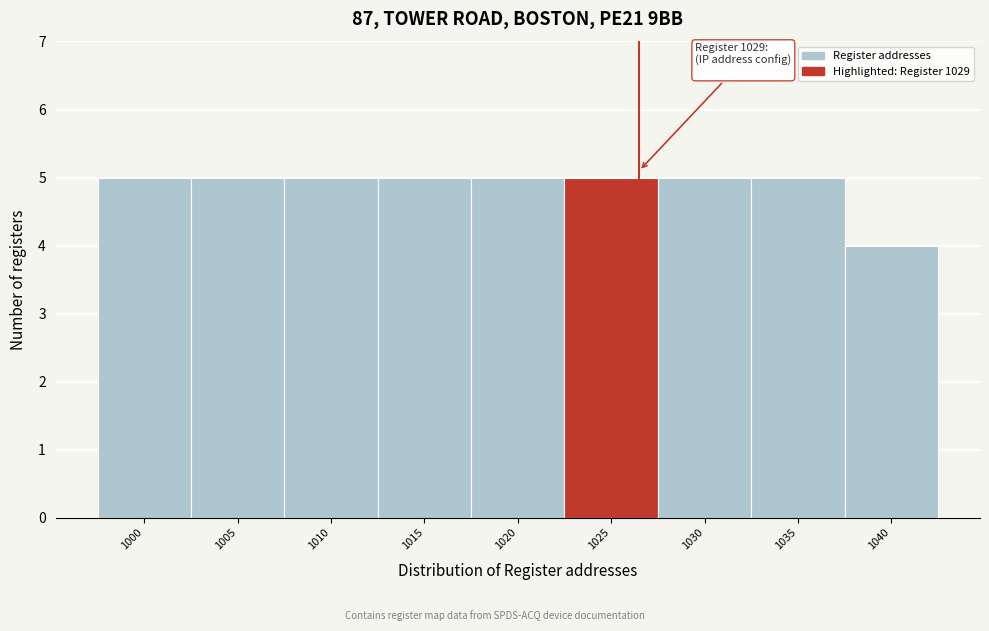

Reading right to left, list all the values displayed in this chart.

1040=4	1035=5	1030=5	1025=5	1020=5	1015=5	1010=5	1005=5	1000=5